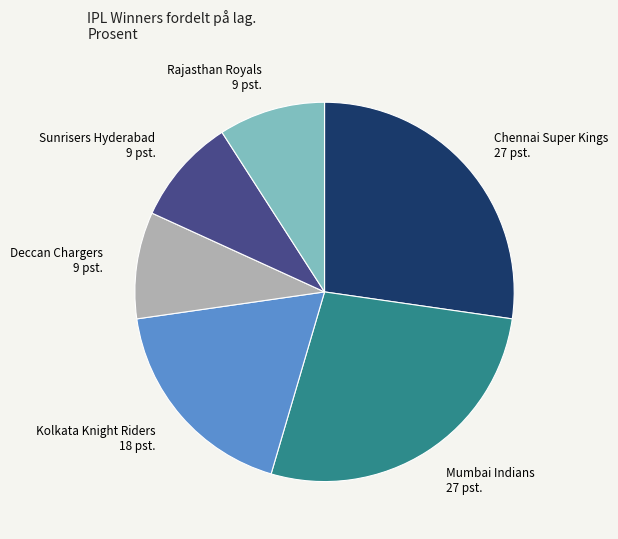

How many slices are in this pie chart?

6